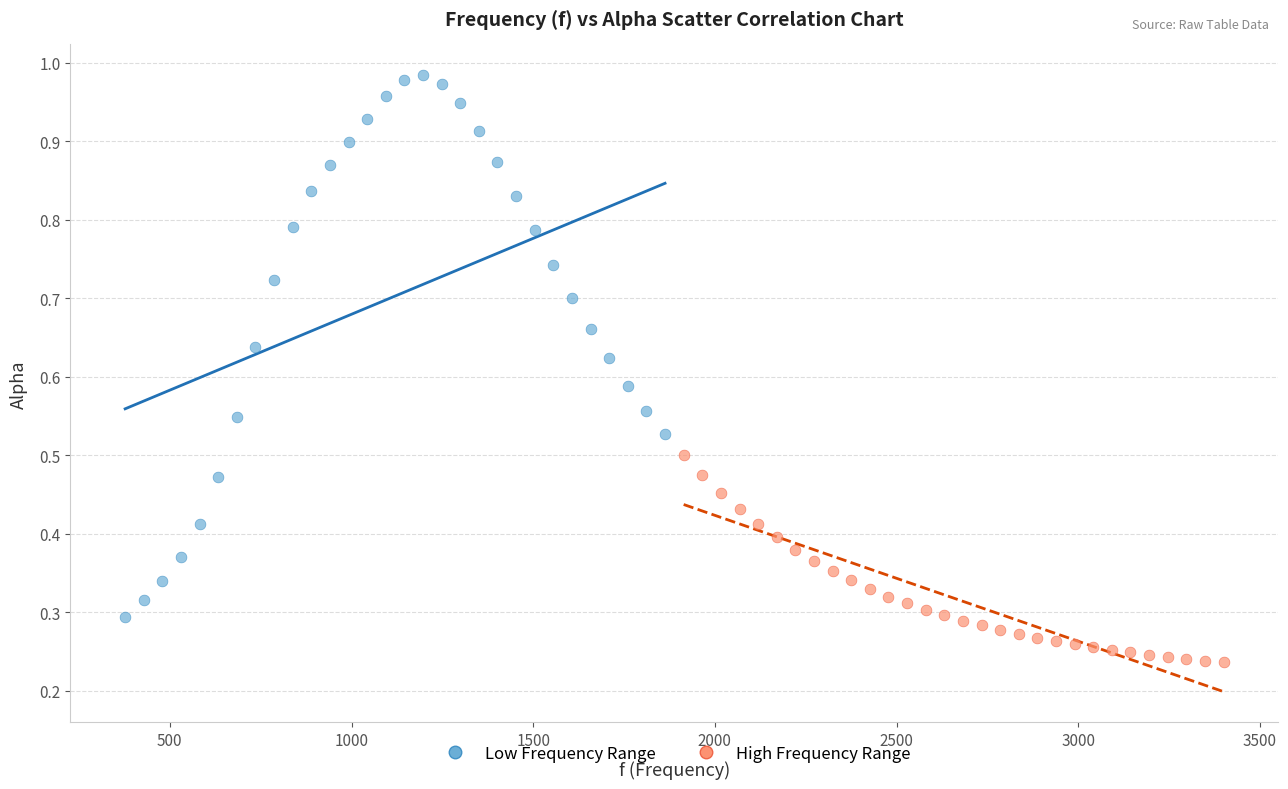

What are all the series names shown in the legend?

Low Frequency Range, High Frequency Range